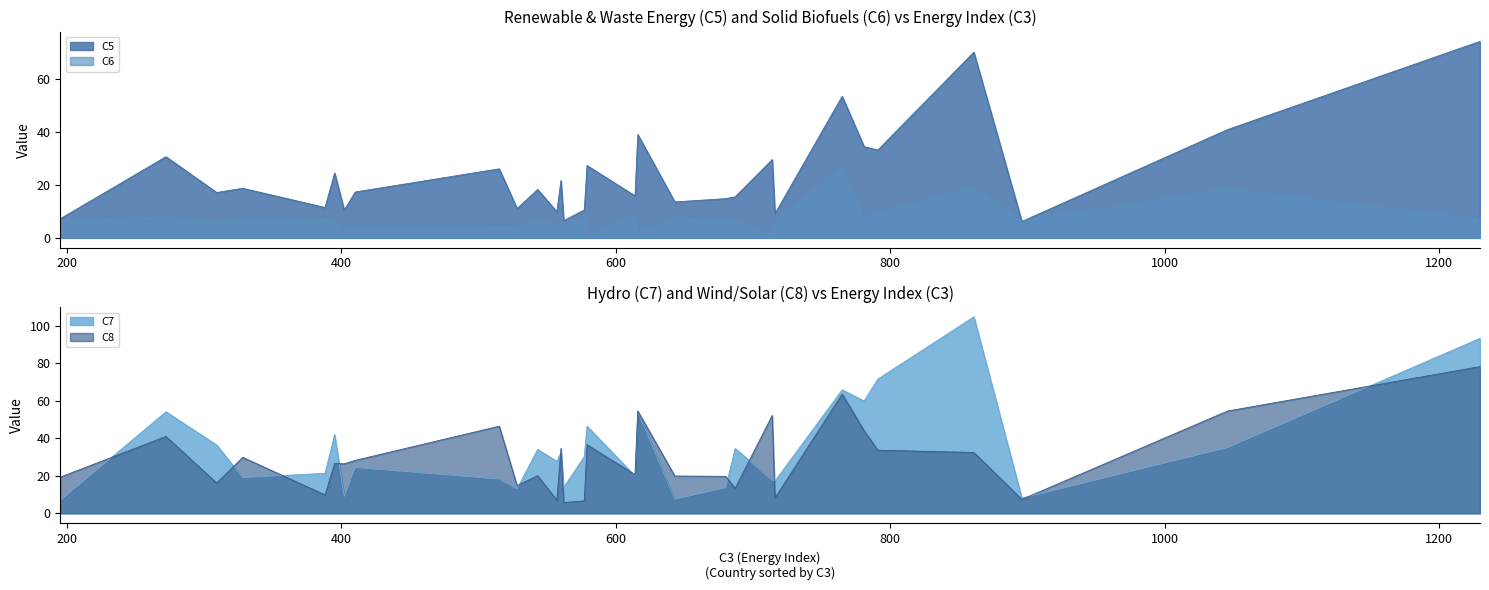

Rank the categories by C7 value from highest to lowest.

Norway, Iceland, Austria, Sweden, Denmark, Latvia, Portugal, Croatia, Romania, Spain, Finland, Germany, Italy, Slovenia, Ireland, United Kingdom, Greece, Slovakia, France, Bulgaria, Lithuania, Estonia, Belgium, Netherlands, Czechia, Poland, Cyprus, Luxembourg, Hungary, Malta